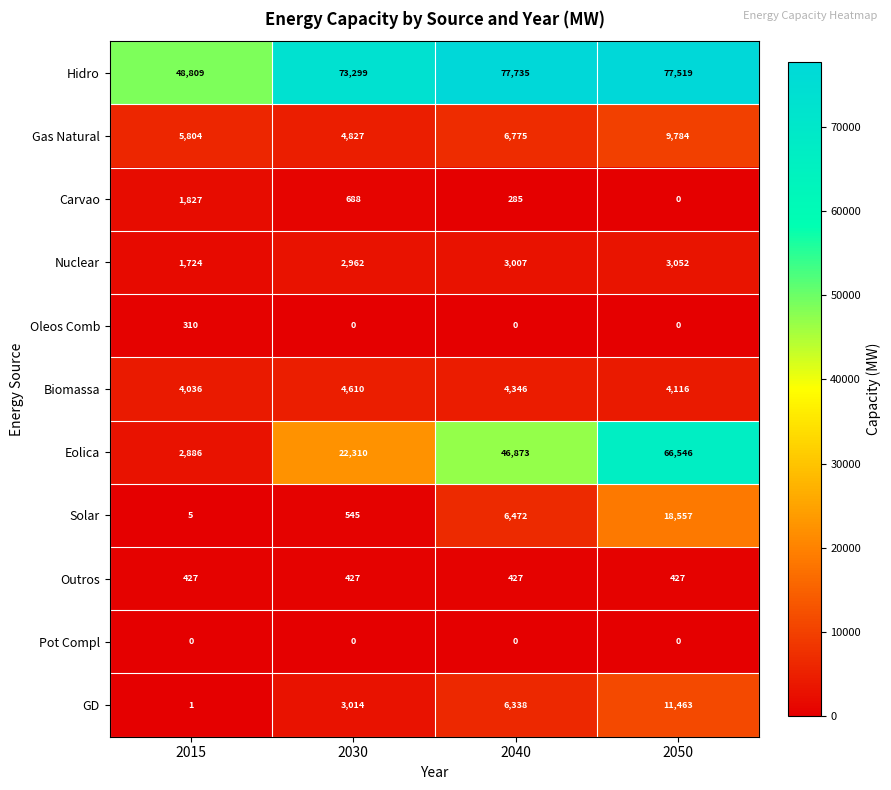

True or false: Carvao has a value of 0 at 2050.

True